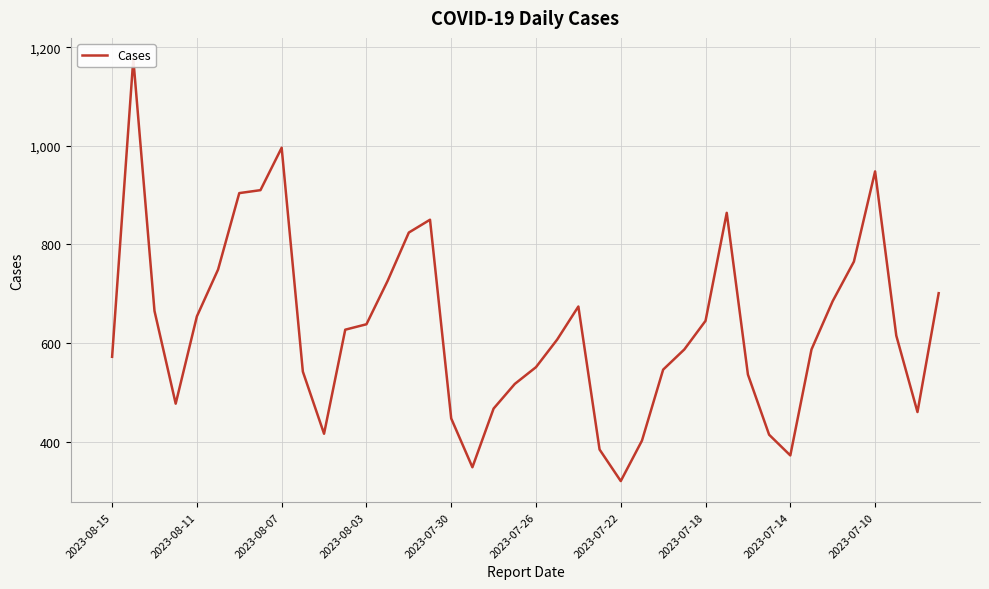

What is the smallest value displayed?

320